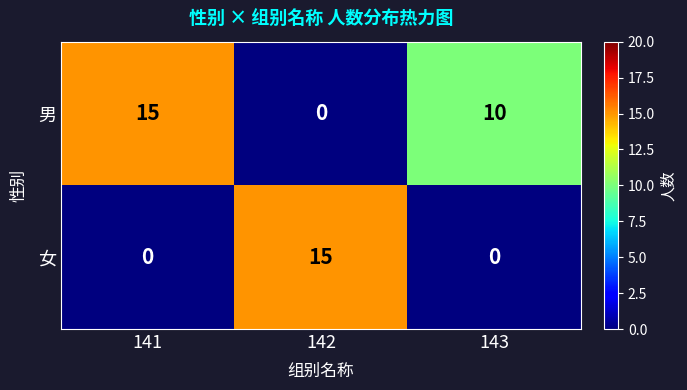

How many 女 values are between 0 and 15?

3